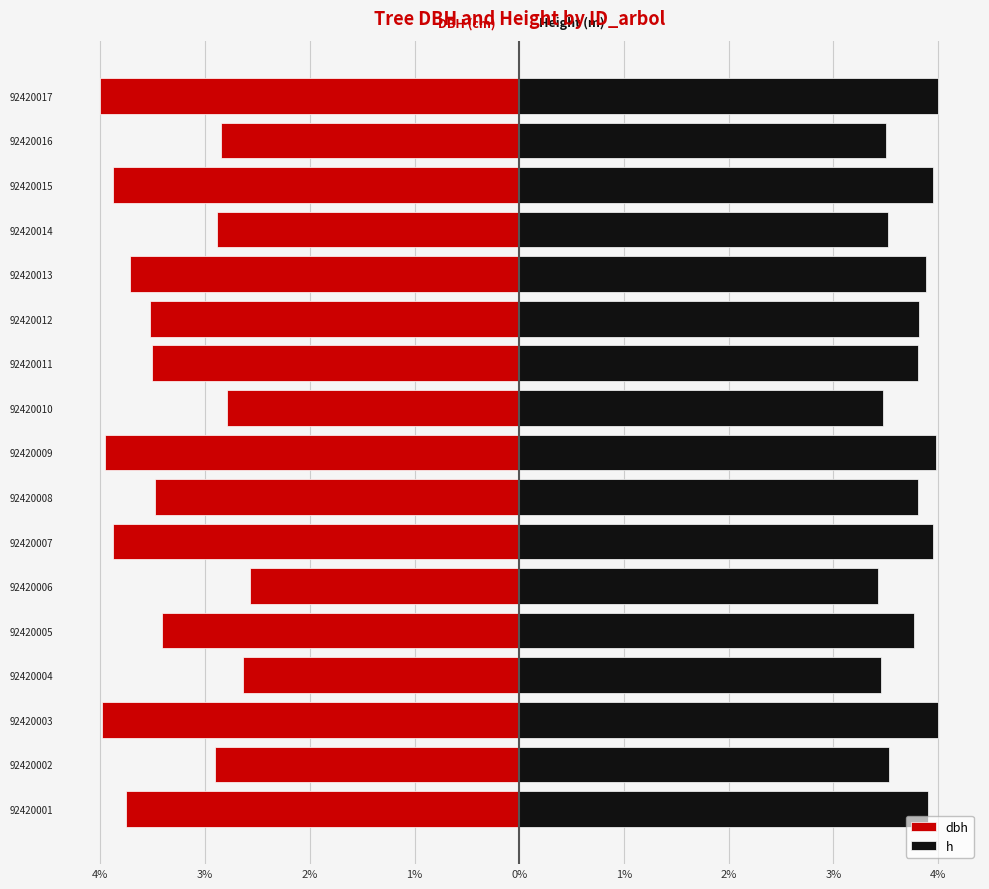

At how many categories does at least one series exceed 3?

17